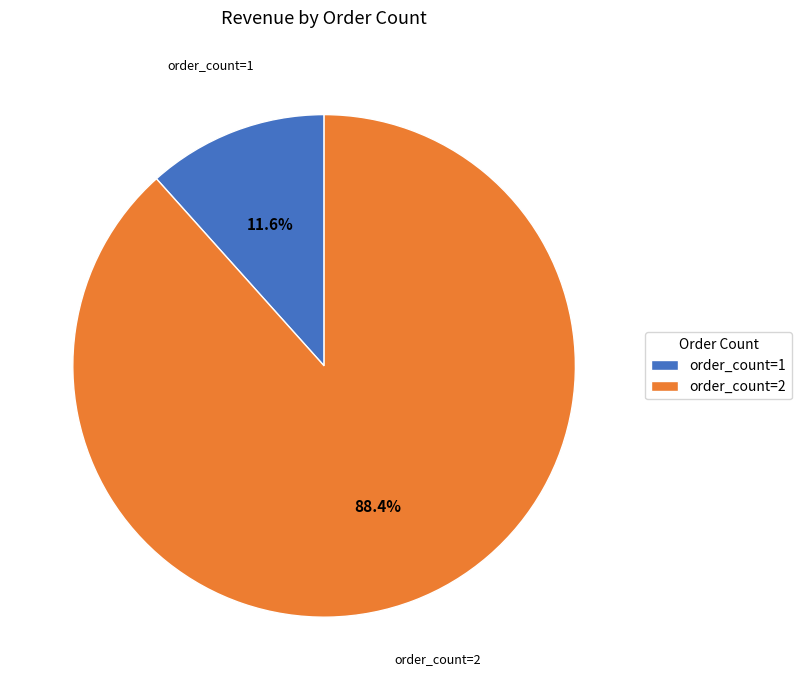

What is the largest slice in the pie chart?

order_count=2